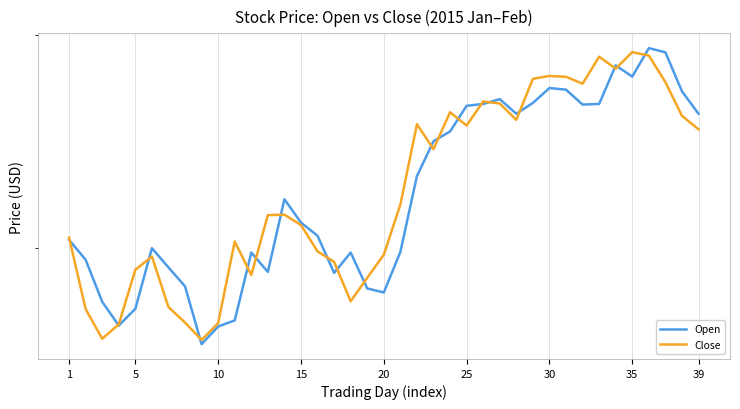

How many times do Open and Close cross each other?

19